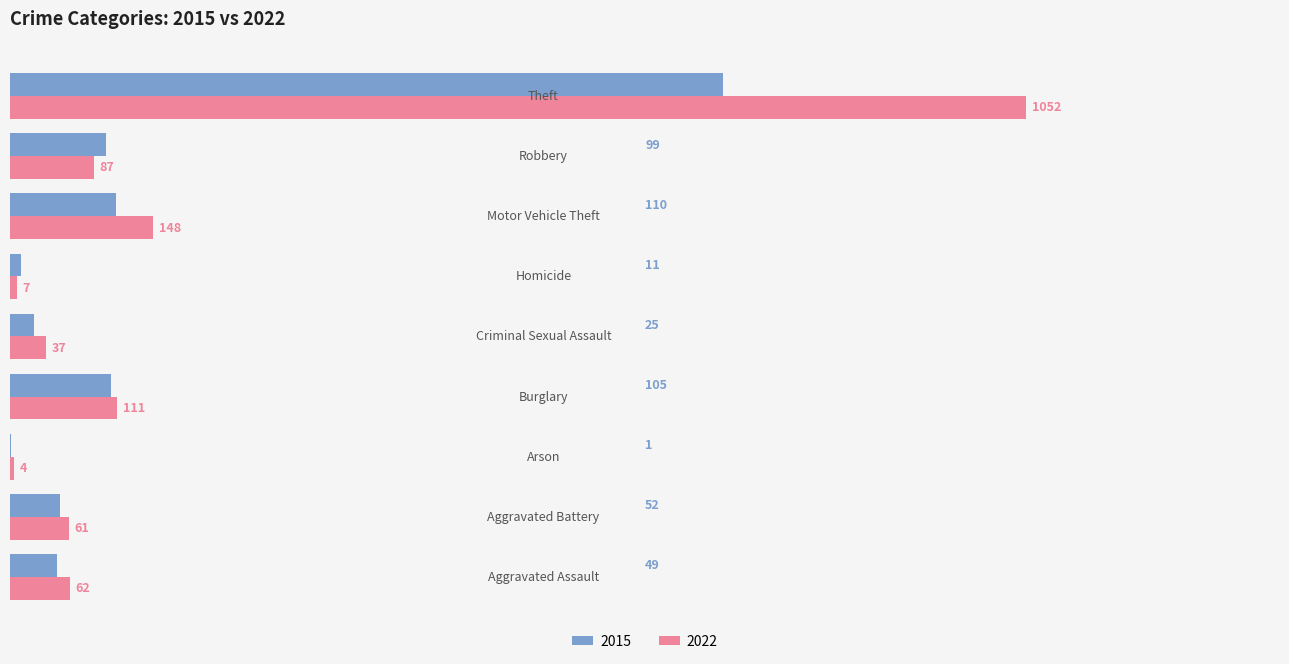

Count the number of categories in the chart.

9